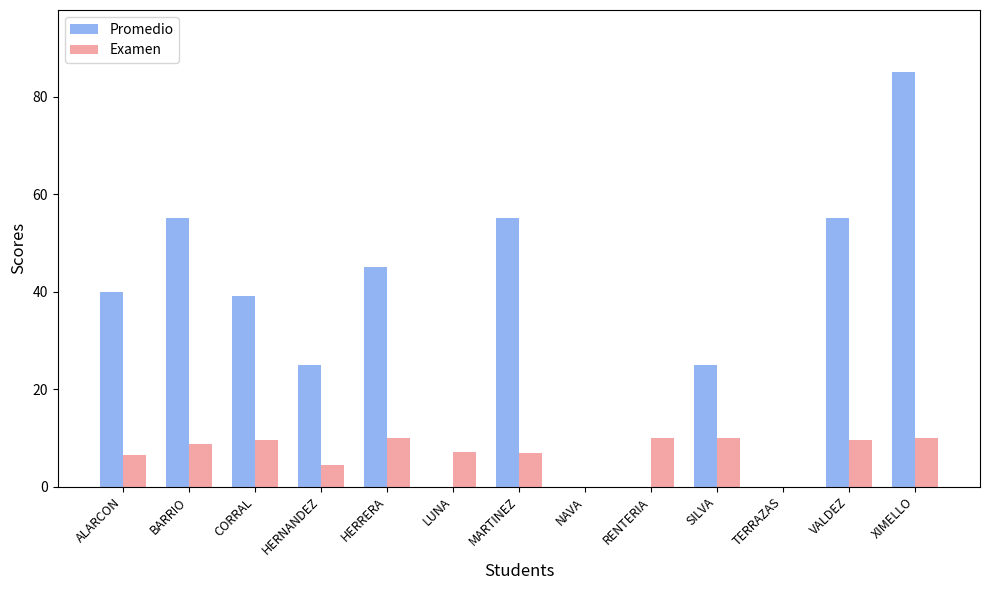

Between BARRIO and CORRAL, which series saw the biggest shift?

Promedio